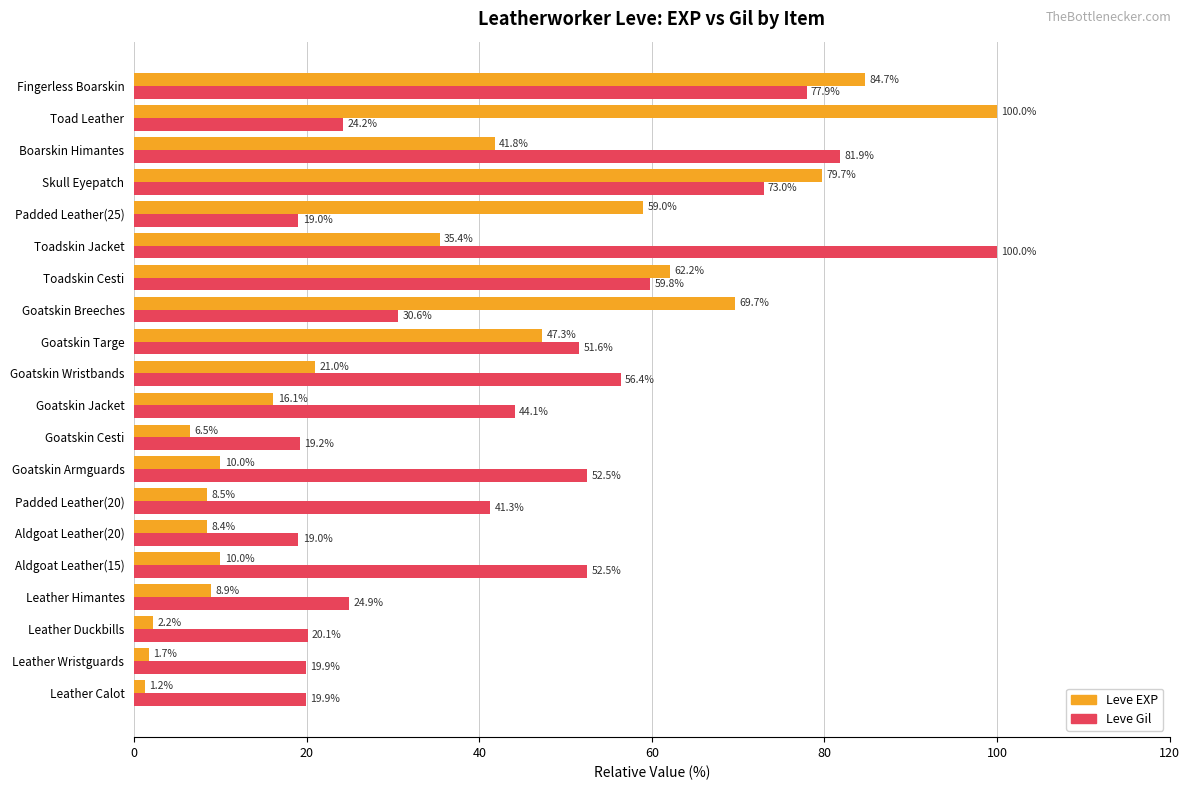

How many series are shown in this chart?

2